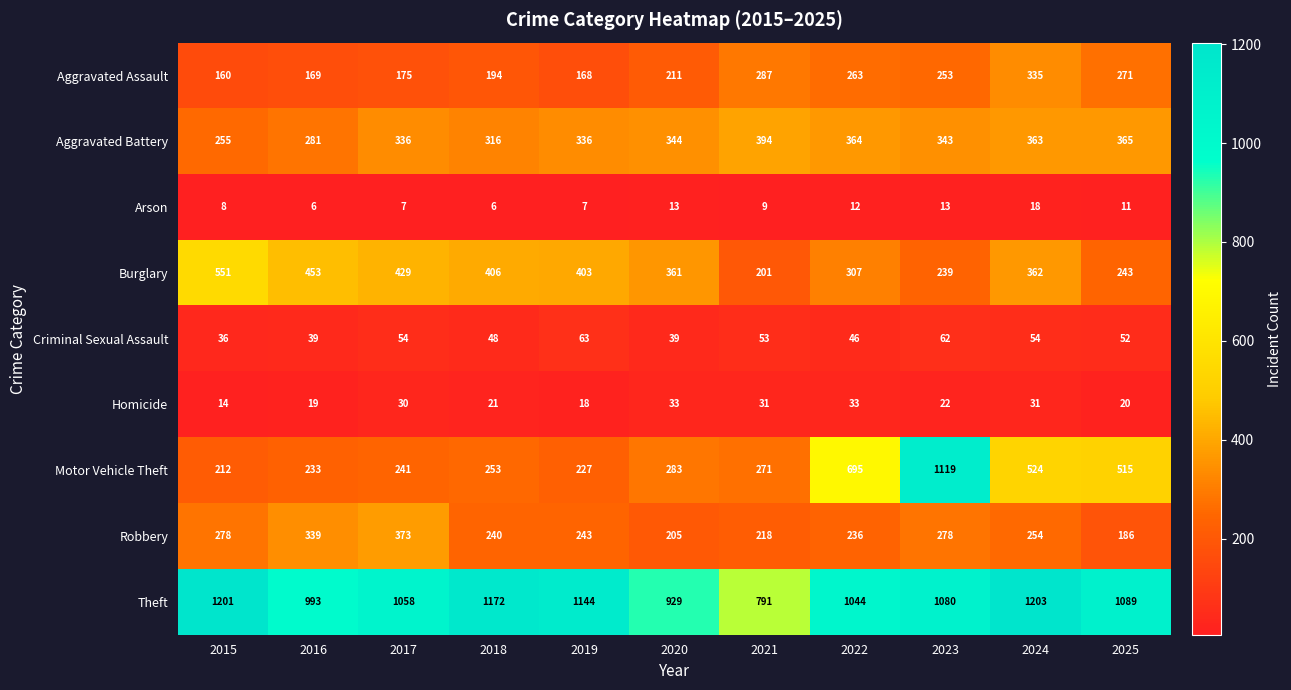

How many series are shown in this chart?

9